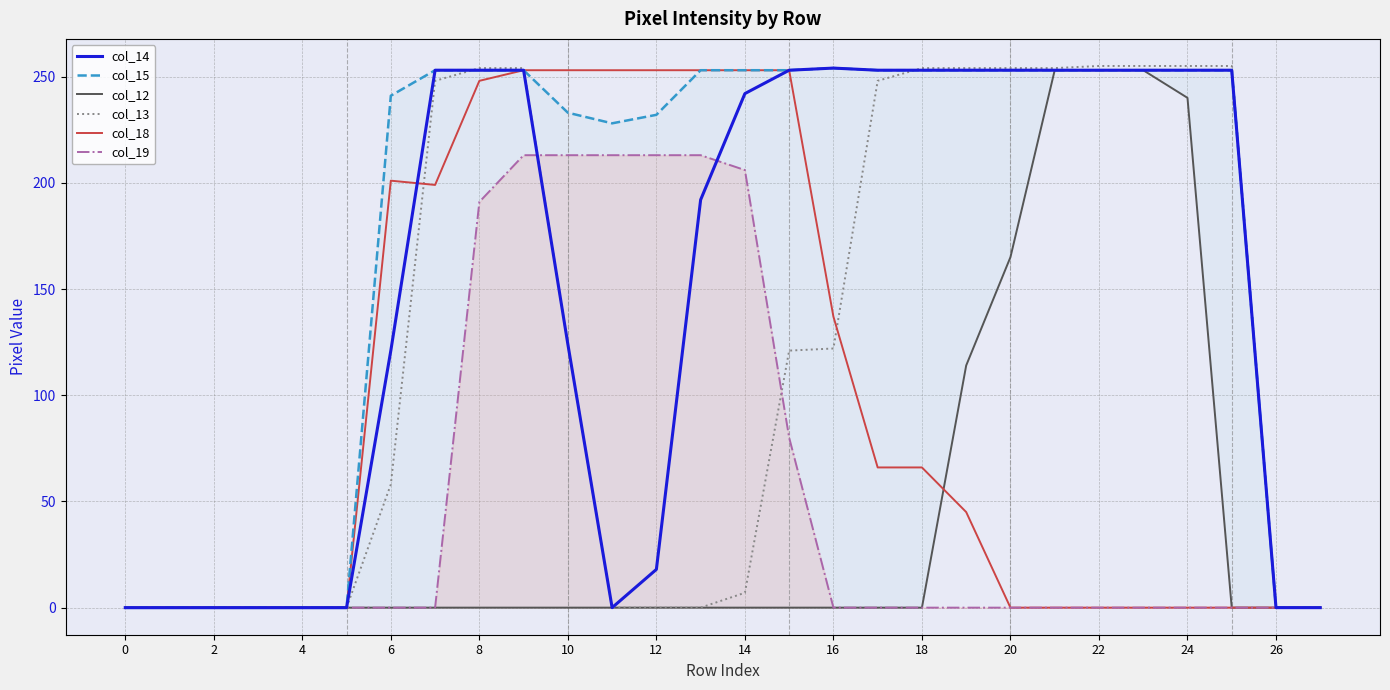

Reading right to left, list all the values displayed in this chart.

col_14: 0	0	253	253	253	253	253	253	253	253	253	254	253	242	192	18	0	124	253	253	253	121	0	0	0	0	0	0
col_15: 0	0	253	253	253	253	253	253	253	253	253	254	253	253	253	232	228	233	253	253	253	241	0	0	0	0	0	0
col_12: 0	0	0	240	253	253	253	165	114	0	0	0	0	0	0	0	0	0	0	0	0	0	0	0	0	0	0	0
col_13: 0	0	255	255	255	255	254	254	254	254	248	122	121	7	0	0	0	124	254	254	248	58	0	0	0	0	0	0
col_18: 0	0	0	0	0	0	0	0	45	66	66	137	253	253	253	253	253	253	253	248	199	201	0	0	0	0	0	0
col_19: 0	0	0	0	0	0	0	0	0	0	0	0	80	206	213	213	213	213	213	191	0	0	0	0	0	0	0	0